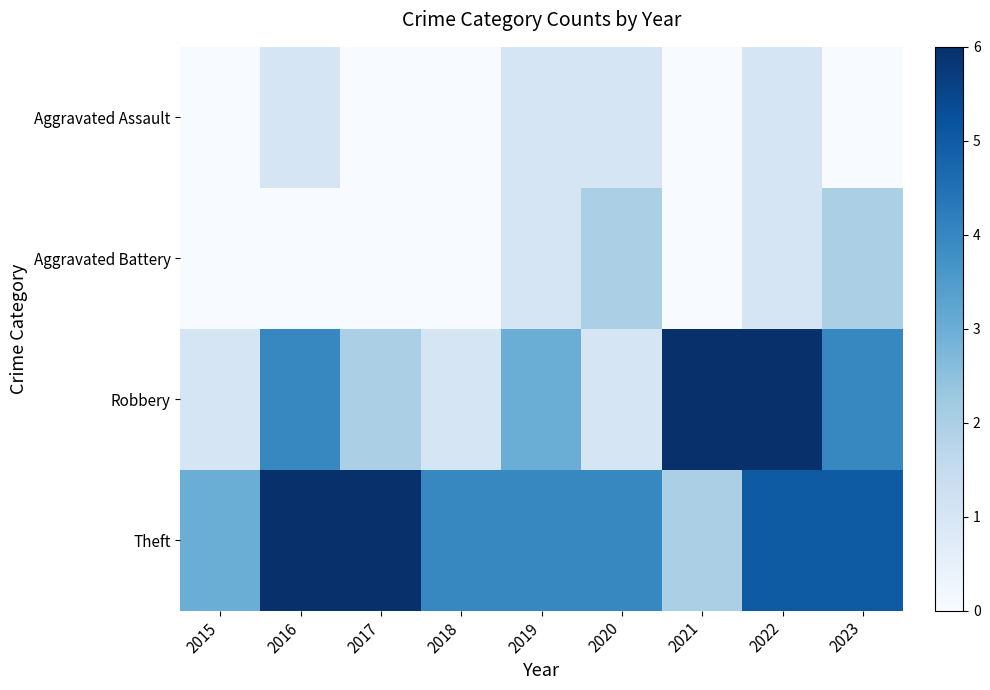

Reading left to right, transcribe all the data shown in this chart.

Aggravated Assault: 2015=0	2016=1	2017=0	2018=0	2019=1	2020=1	2021=0	2022=1	2023=0
Aggravated Battery: 2015=0	2016=0	2017=0	2018=0	2019=1	2020=2	2021=0	2022=1	2023=2
Robbery: 2015=1	2016=4	2017=2	2018=1	2019=3	2020=1	2021=6	2022=6	2023=4
Theft: 2015=3	2016=6	2017=6	2018=4	2019=4	2020=4	2021=2	2022=5	2023=5